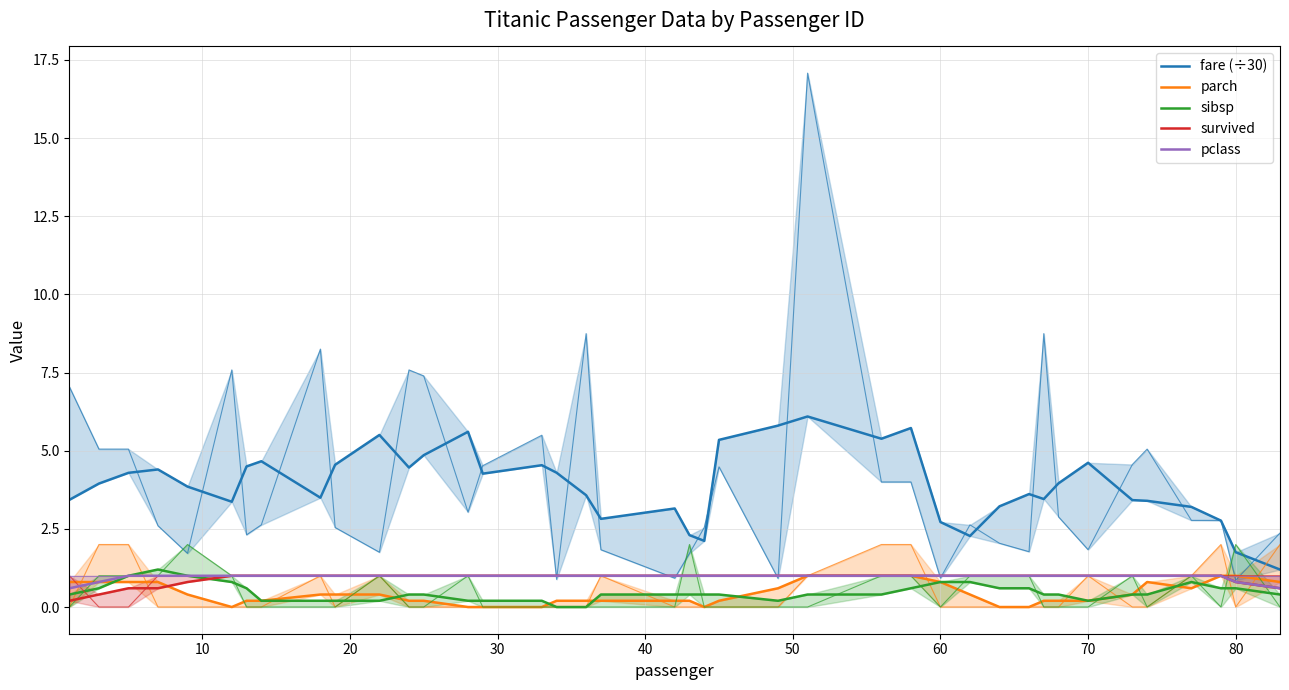

How many lines are shown in the chart?

5